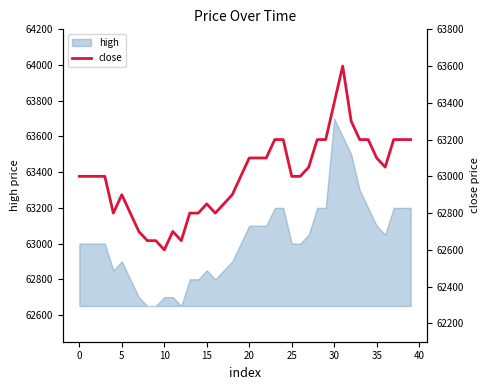

What value does the data have at 38, to the nearest 50?

63200